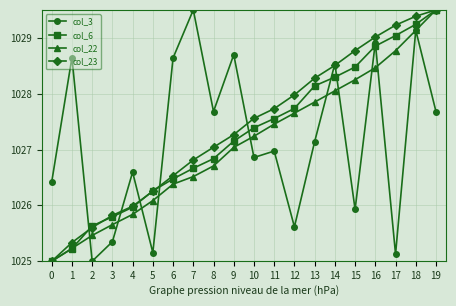

What is the greatest value displayed?

1029.5